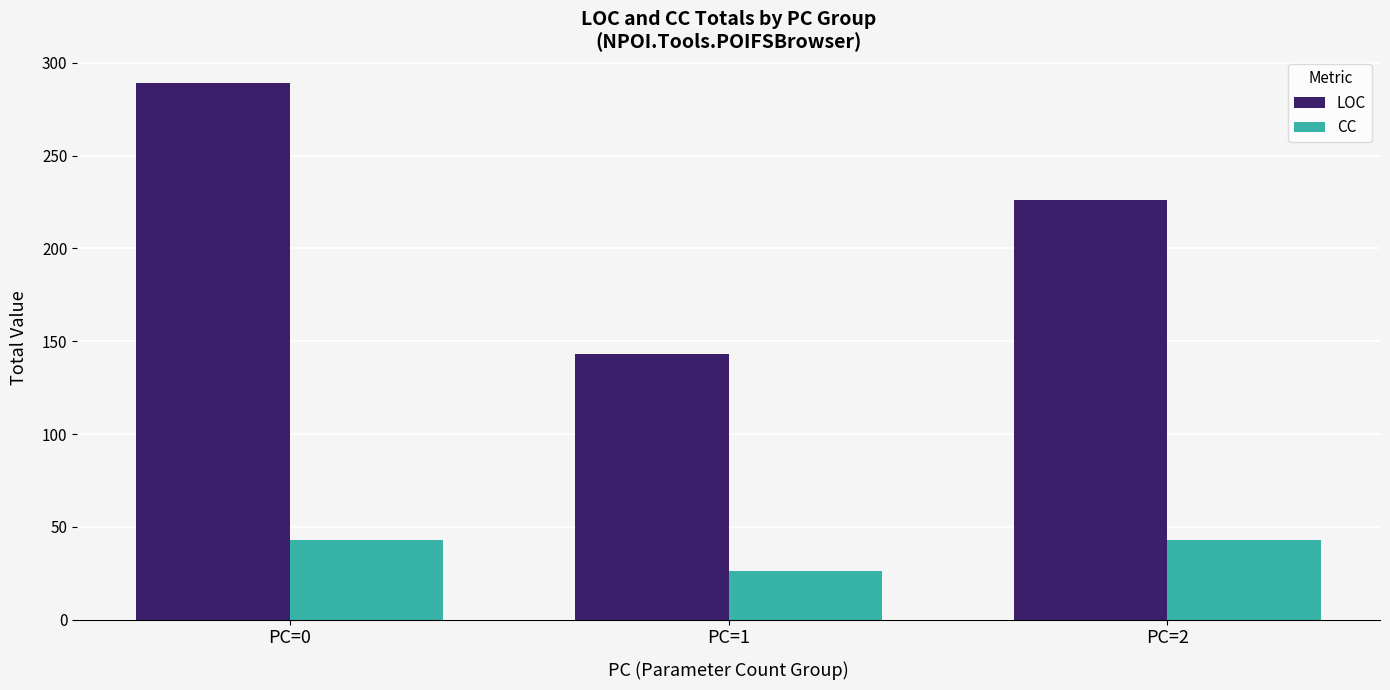

At PC=1, list the series in order from smallest to largest.

CC, LOC